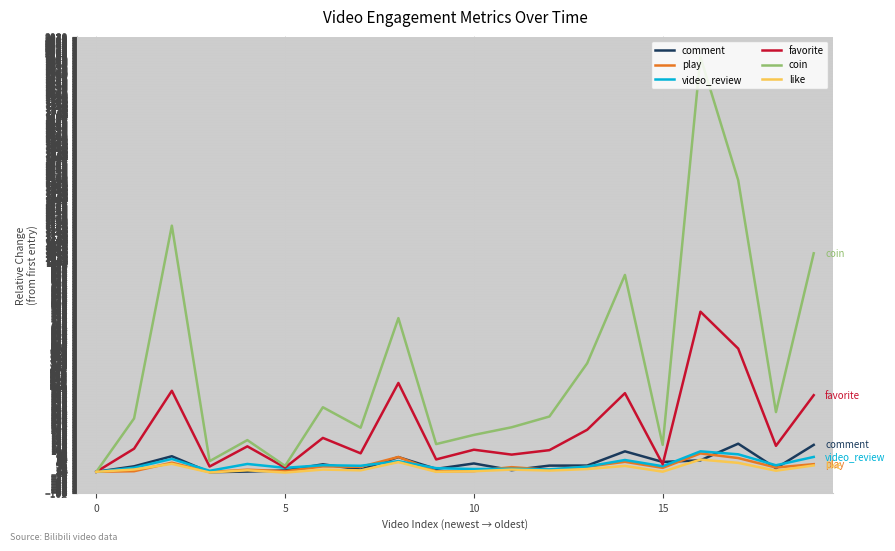

Which series has the largest total across all categories?

coin